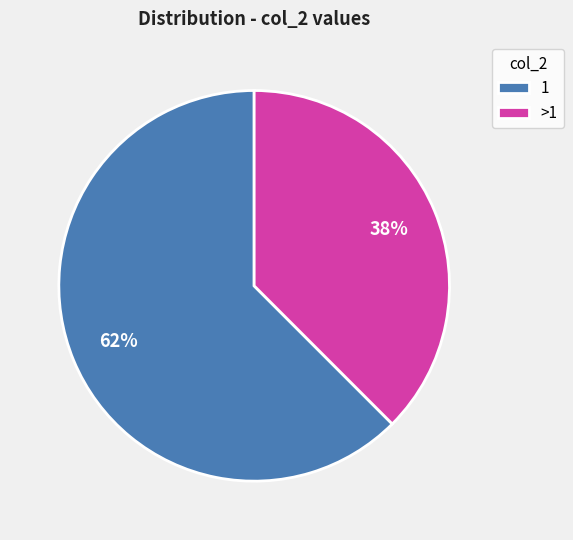

Combined, do 1 and >1 account for over 50%?

Yes